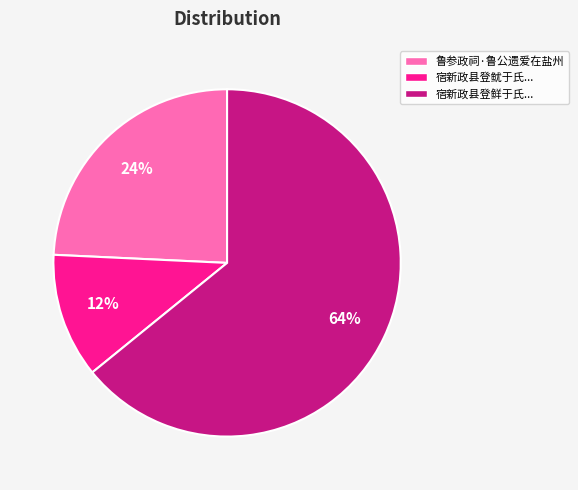

The 鲁参政祠·鲁公遗爱在盐州 slice represents 14% of the pie. True or false?

False